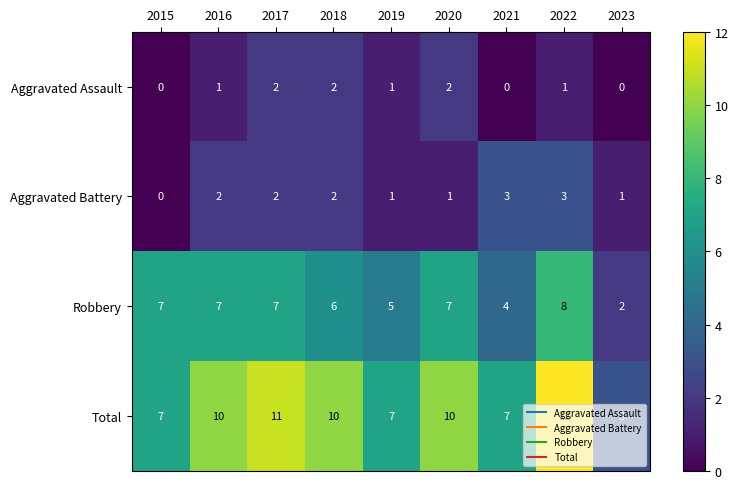

Rank the series by their maximum value, from highest to lowest.

Total, Robbery, Aggravated Battery, Aggravated Assault